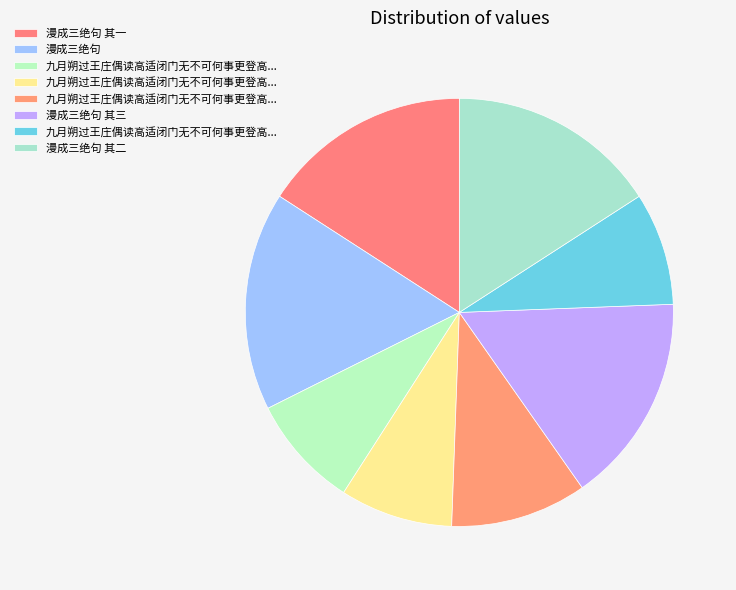

How many slices are in this pie chart?

8